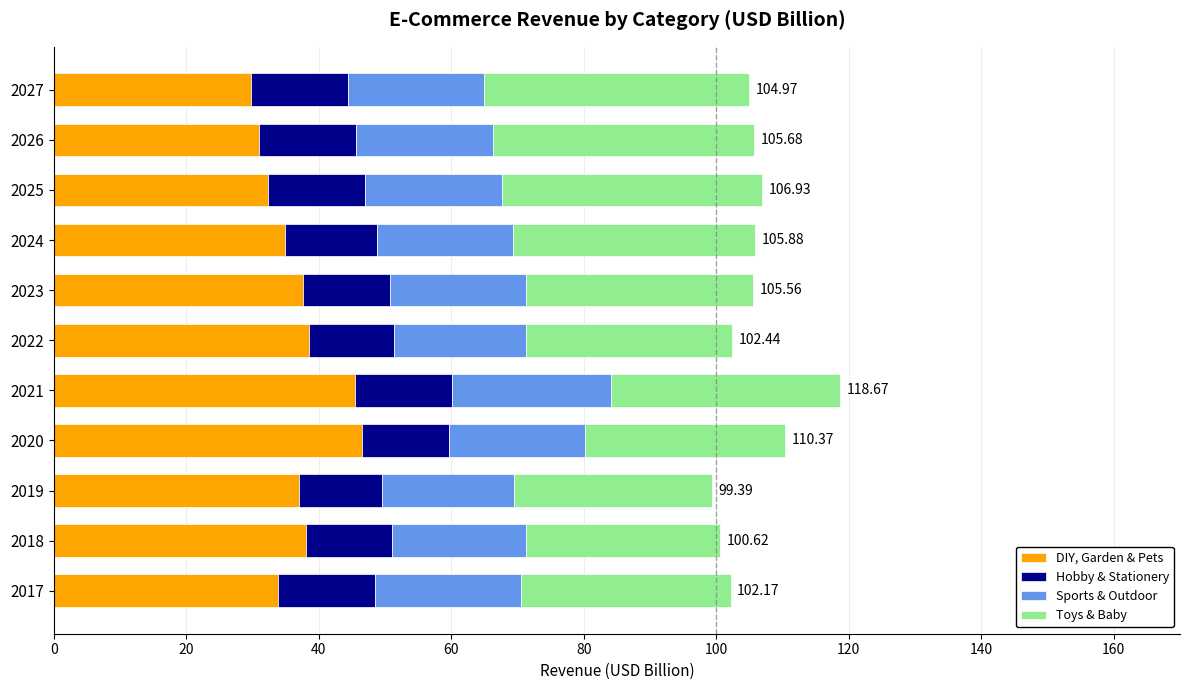

Count the number of categories in the chart.

11